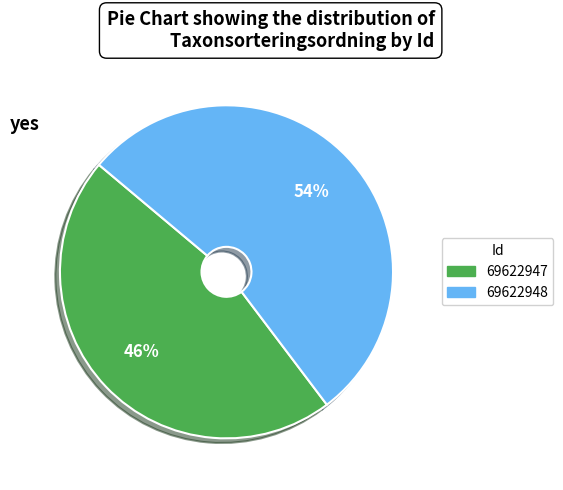

Which slice is the largest?

69622948